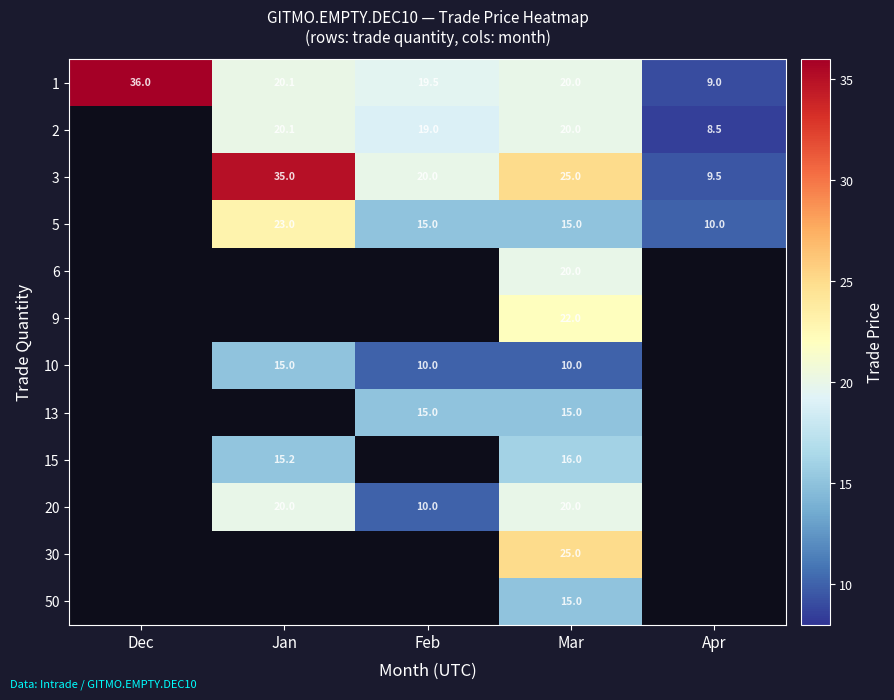

Is the value of 15 at Jan greater than the value of 1 at Dec?

No